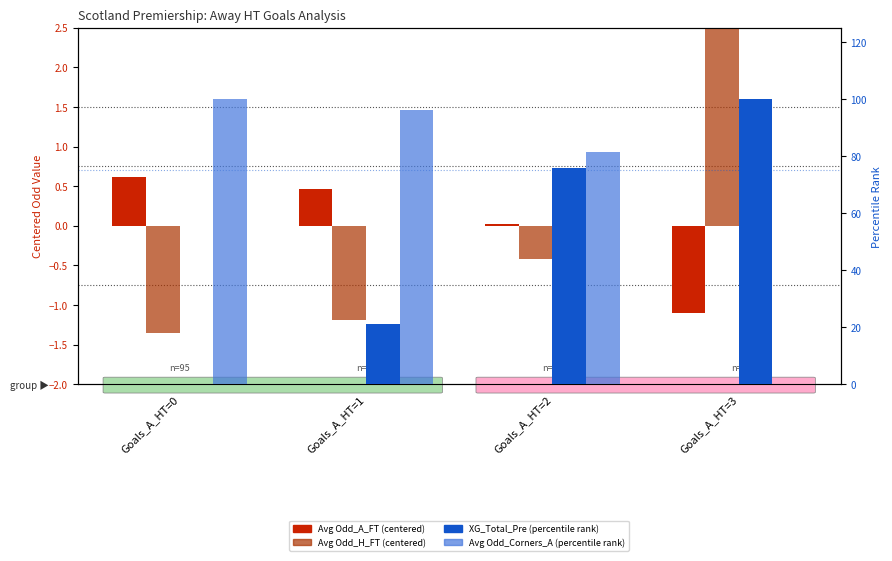

What is the difference between the maximum and minimum values in the XG_Total_Pre (pct) series?

100.0